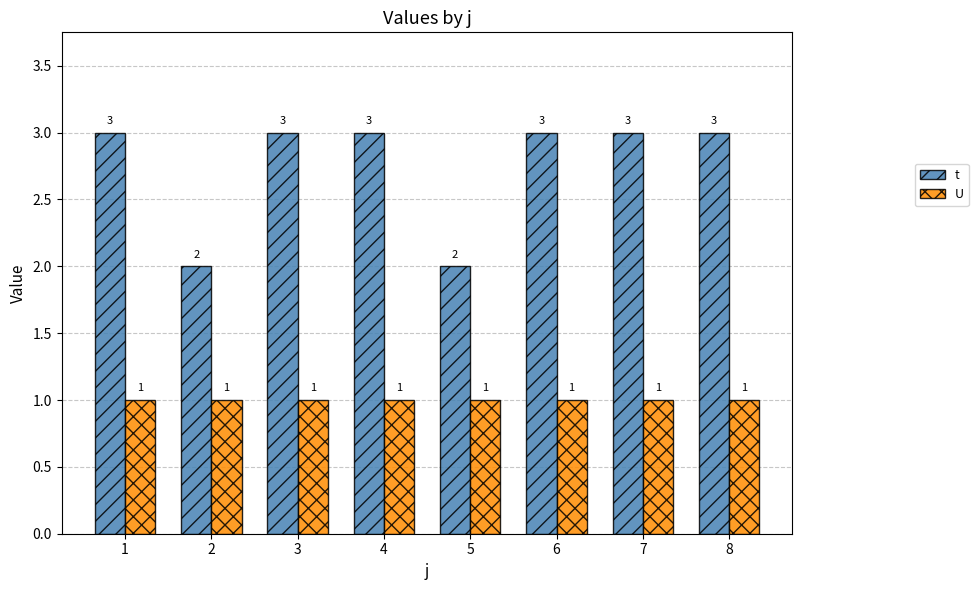

What is the highest value of the t series?

3